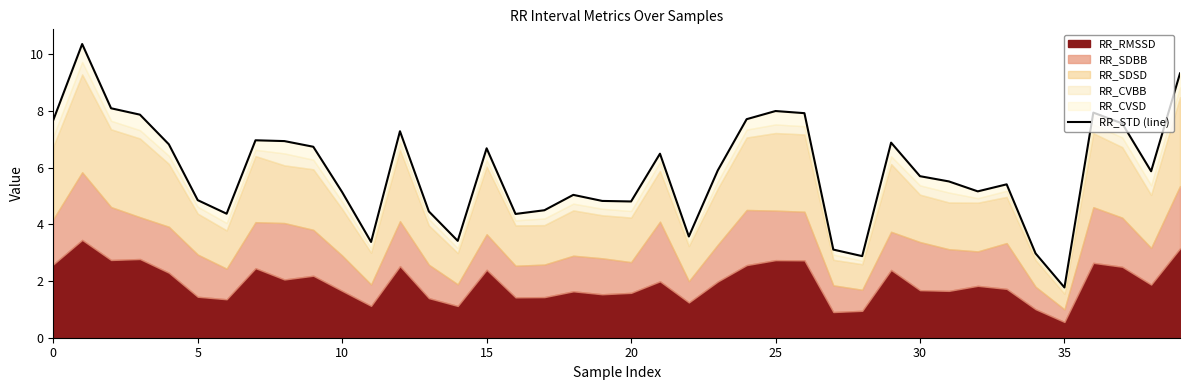

What is the value of the 32nd point from the left?

5.5